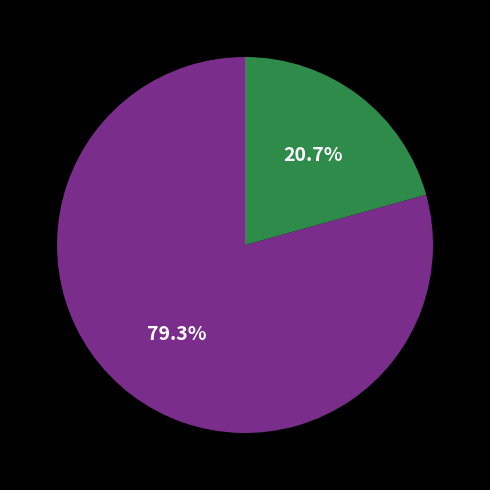

Is there any slice that represents more than half of the pie?

Yes